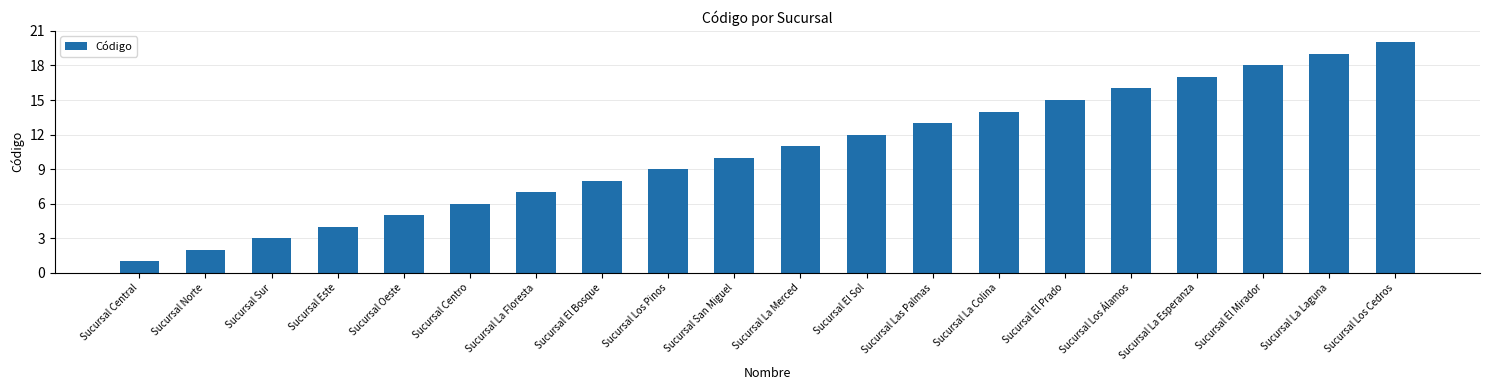

Between Sucursal Las Palmas and Sucursal Este, which is larger?

Sucursal Las Palmas